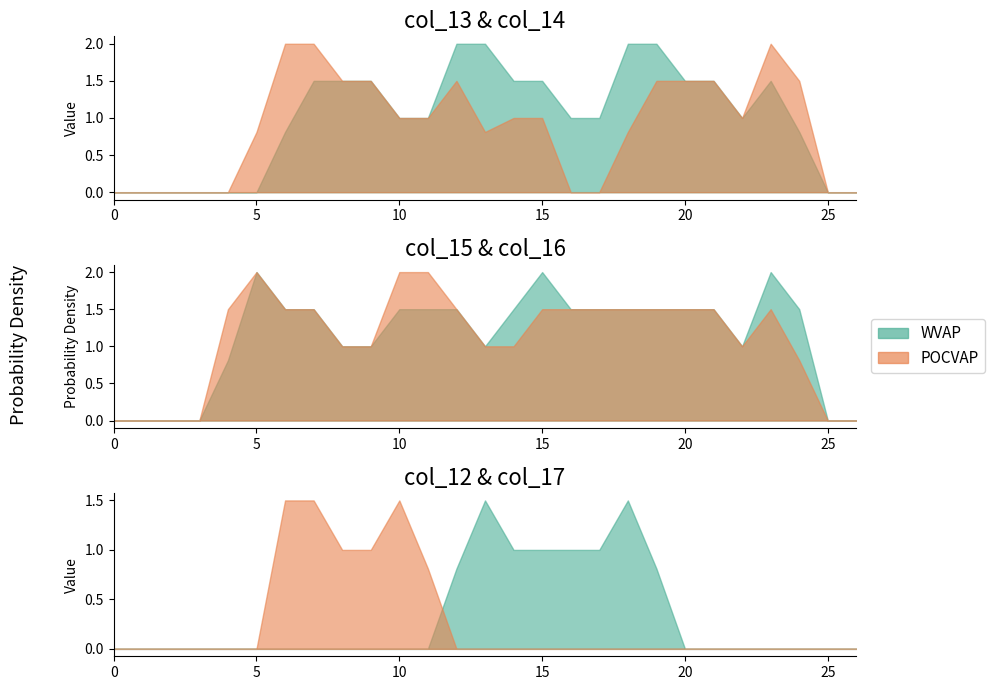

What is the difference between the highest and lowest values at 9?

1.5